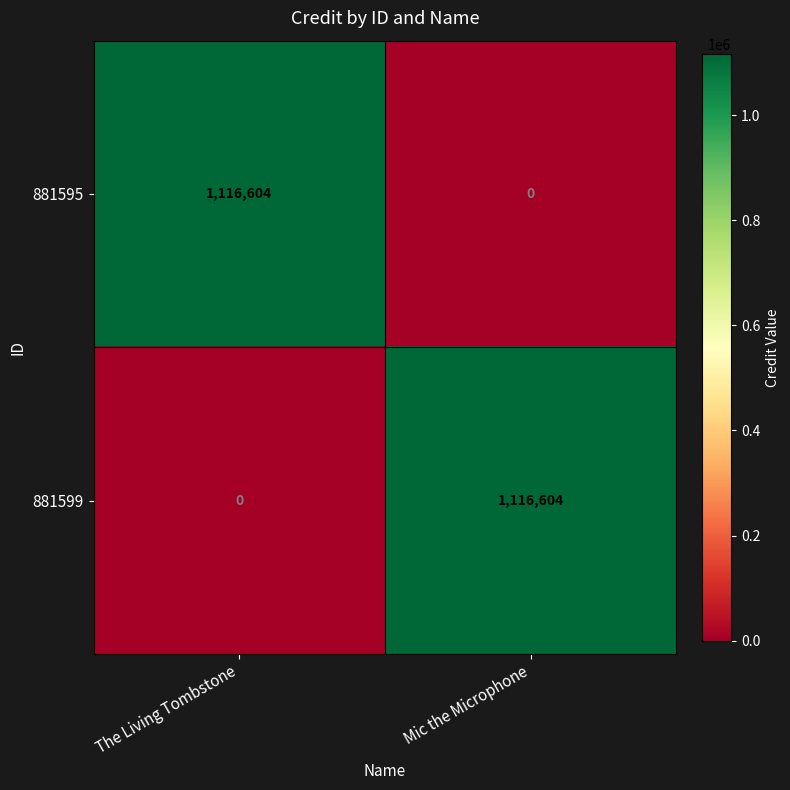

What is the sum of the 881599 values at The Living Tombstone and Mic the Microphone?

1116604